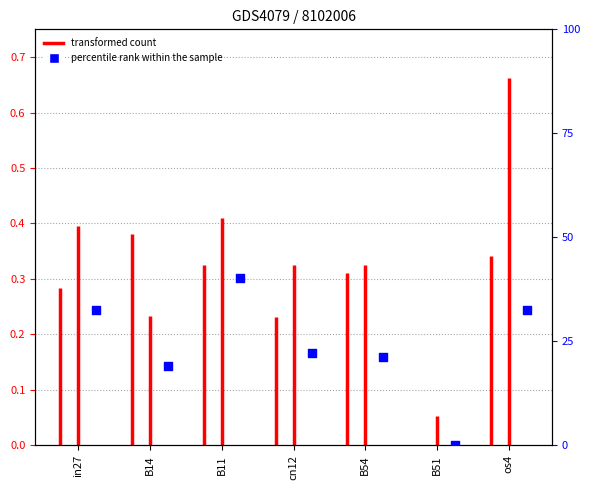

What is the change in value from B54 to B51?

-21.3